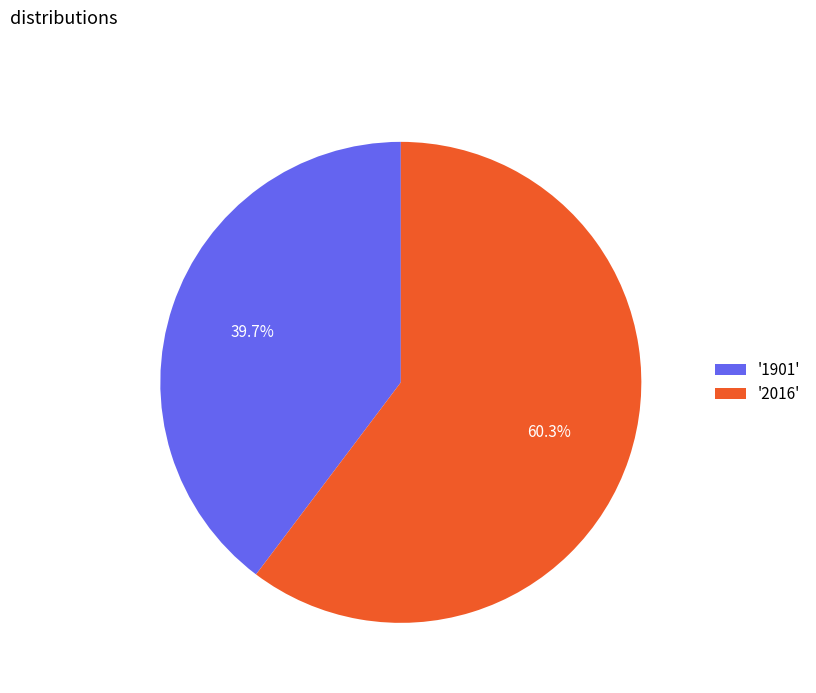

Which category accounts for the majority?

'2016'